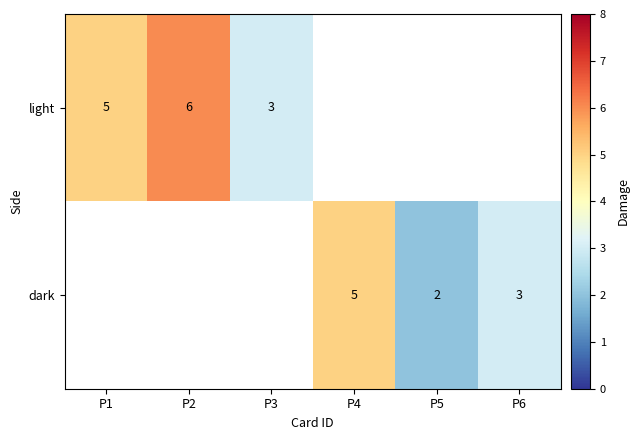

What is the minimum value shown in the chart?

2.0